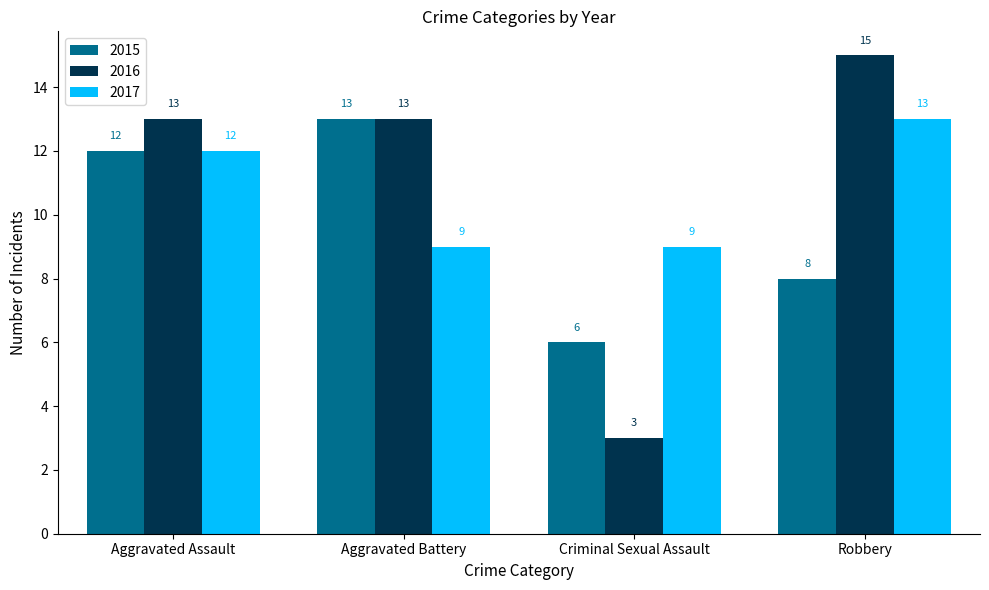

What is the minimum value for 2015?

6